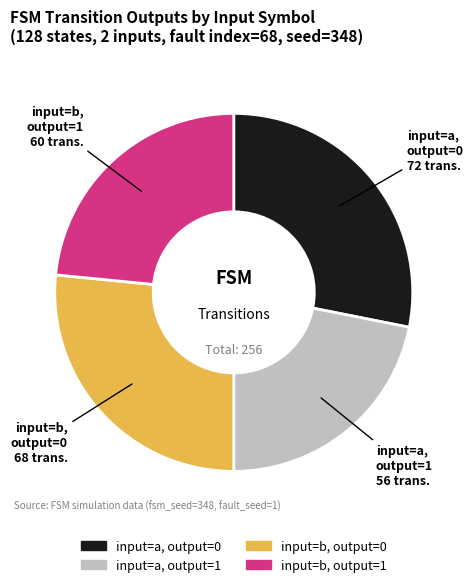

The input=b, output=1 slice represents 11% of the pie. True or false?

False